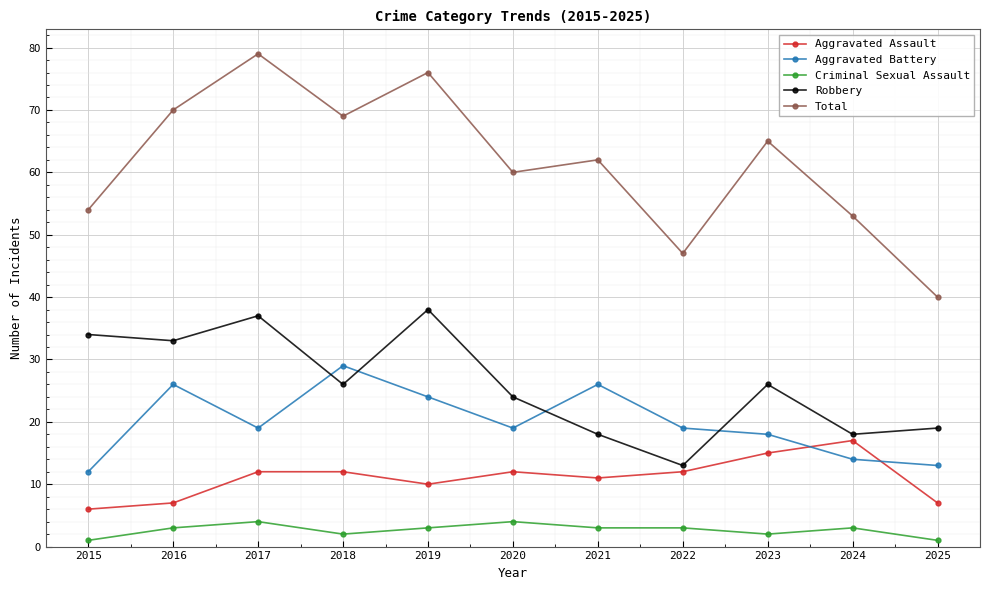

What is the difference between the Aggravated Assault values at 2018 and 2024?

5